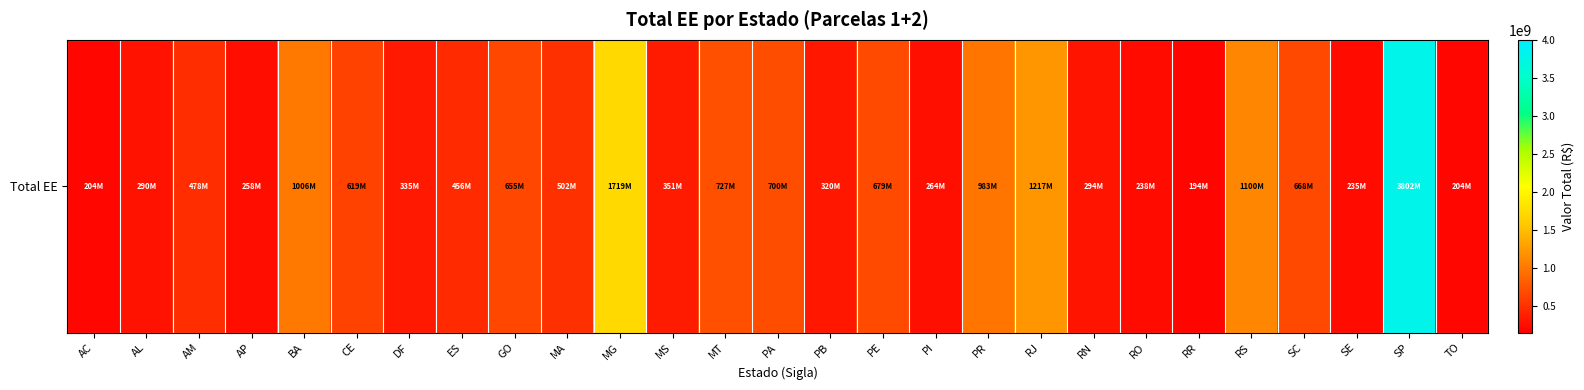

What is the smallest value displayed?

194309978.9